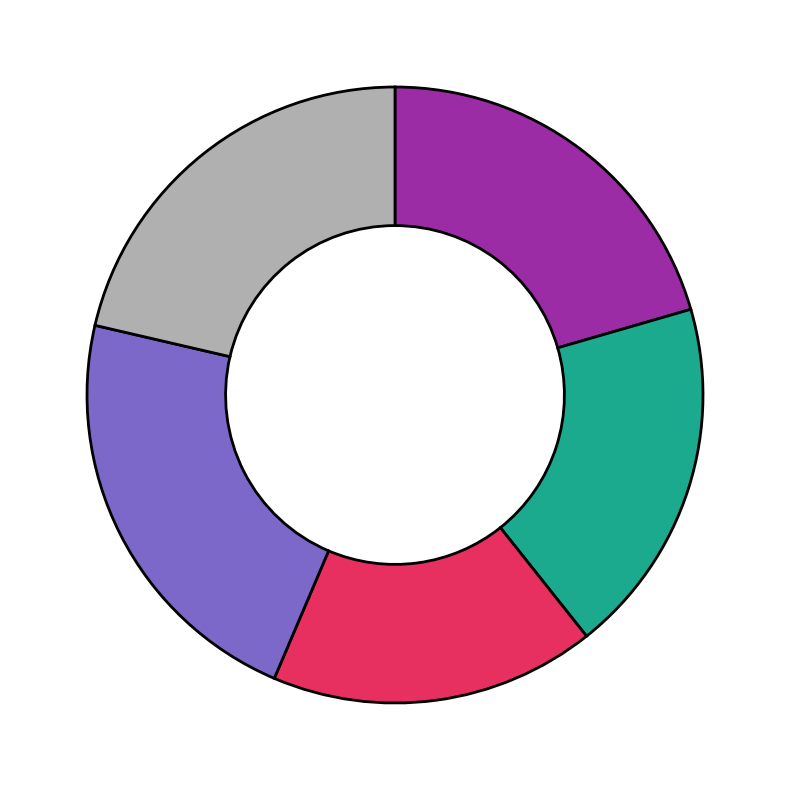

Does any single category account for the majority?

No